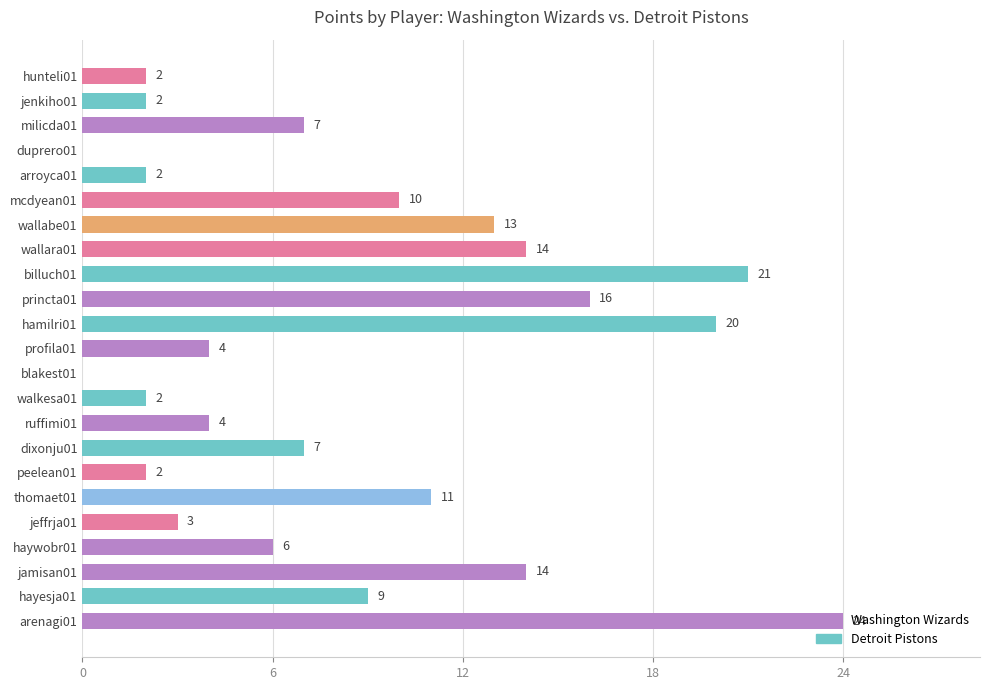

What is the sum of all values?

193